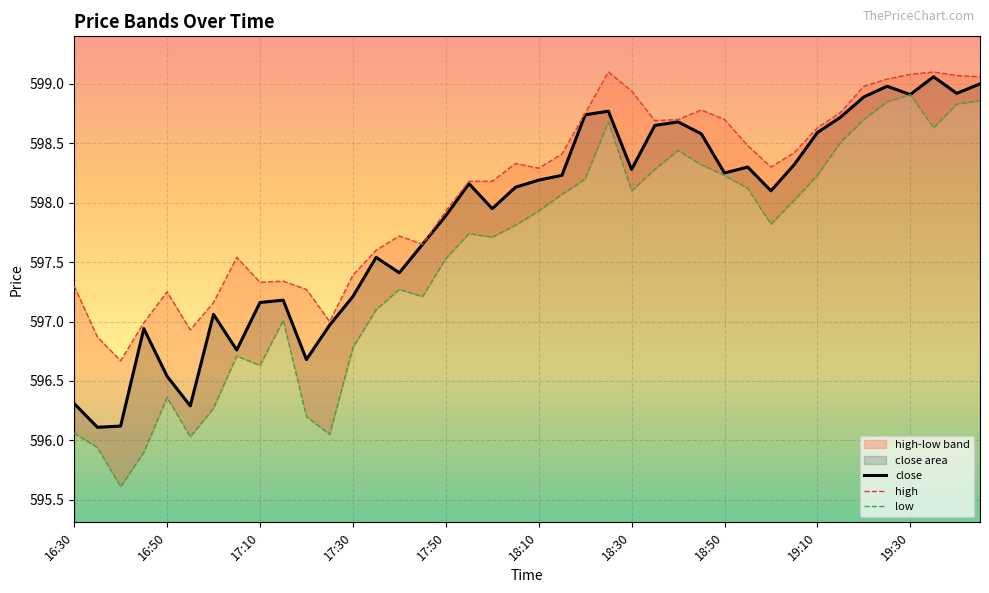

What is the maximum value for close?

599.1